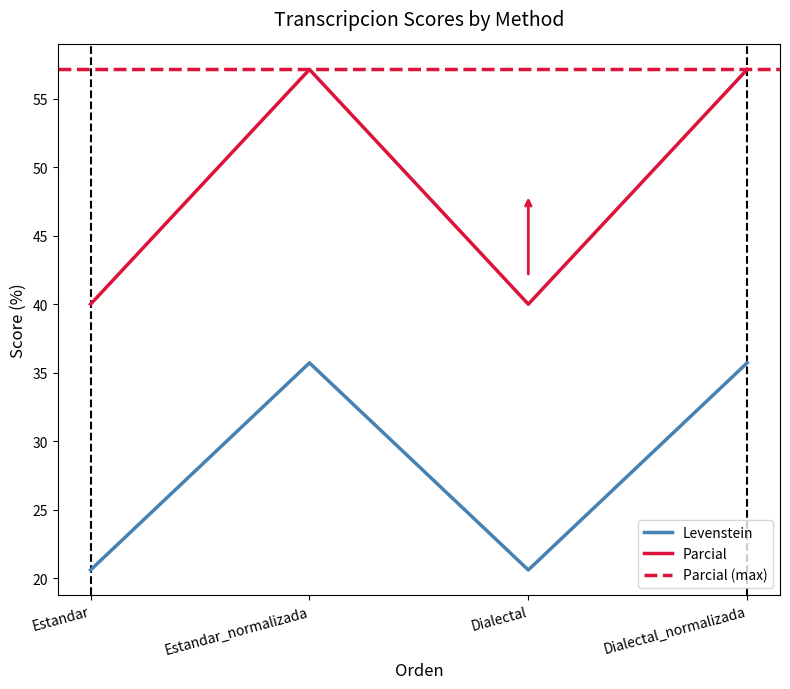

What is the sum of the Parcial values at Estandar and Dialectal?

80.0